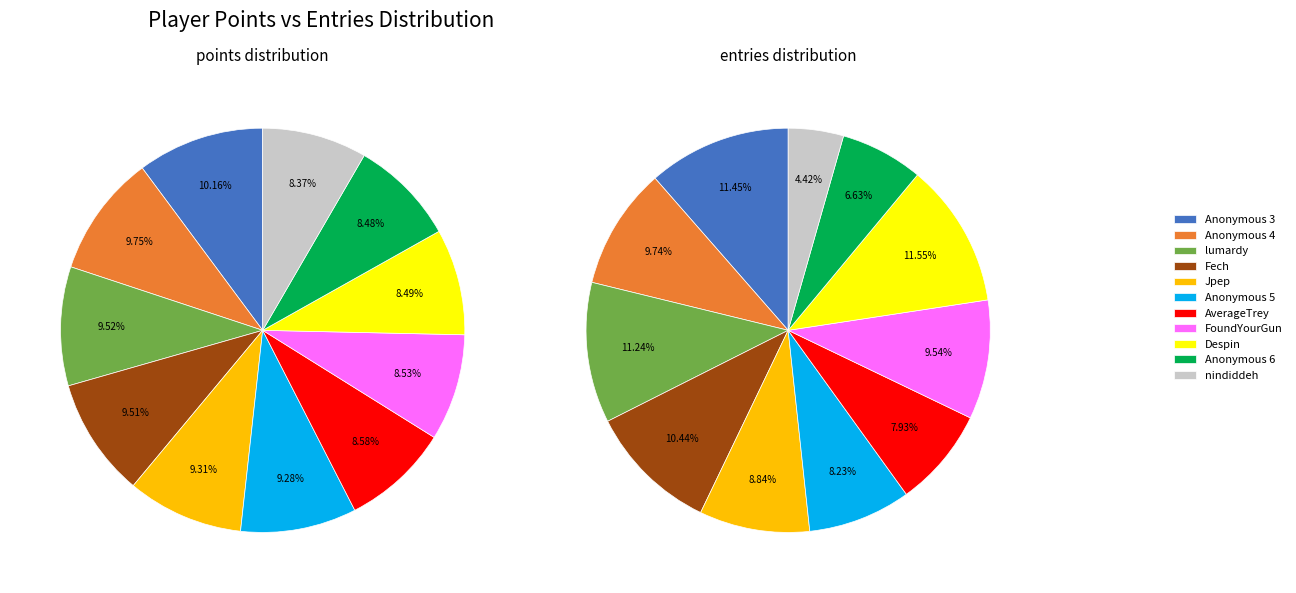

What percentage is the nindiddeh slice, to the nearest percent?

8%